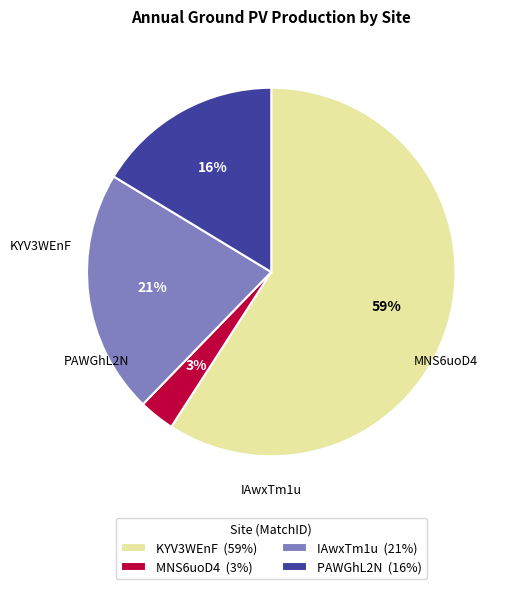

How much of the chart is everything except IAwxTm1u?

78.6%